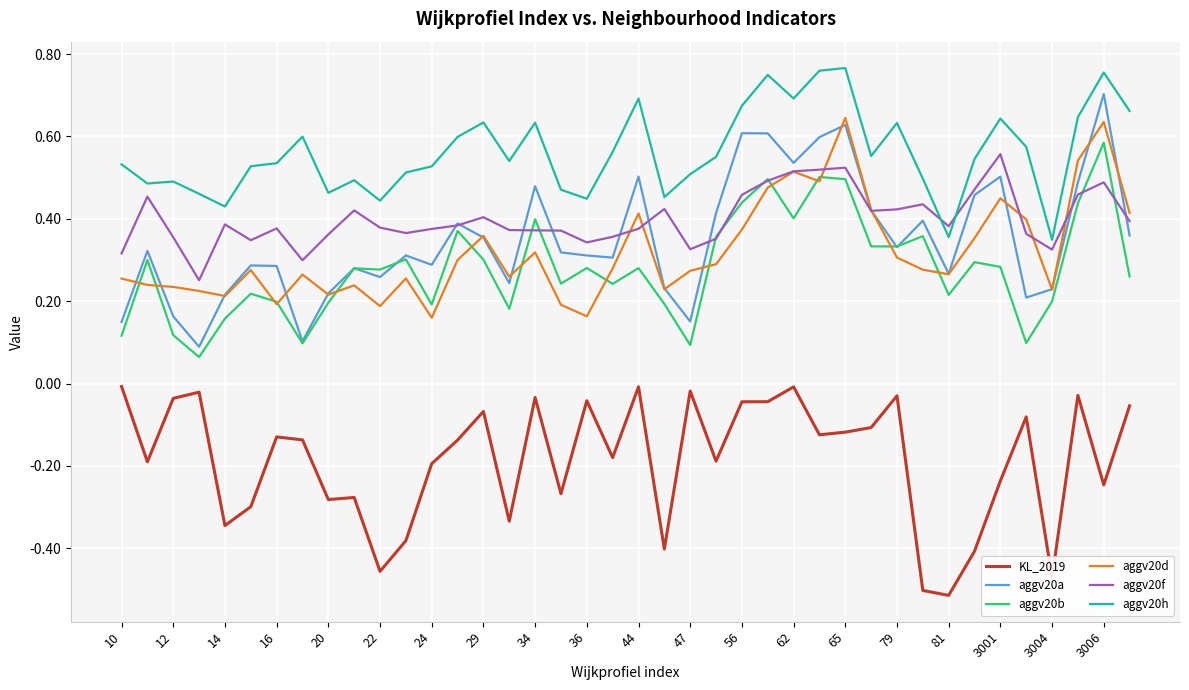

True or false: aggv20h and aggv20a intersect in this chart.

False